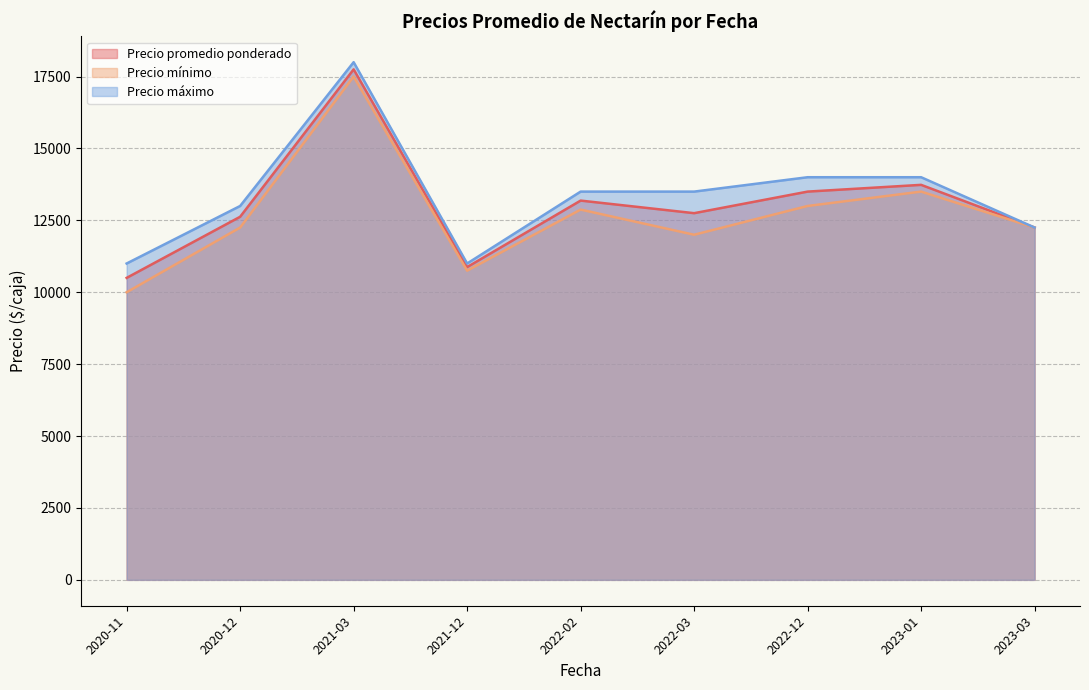

In Precio promedio ponderado, how many points are higher than both neighbors (excluding endpoints)?

3